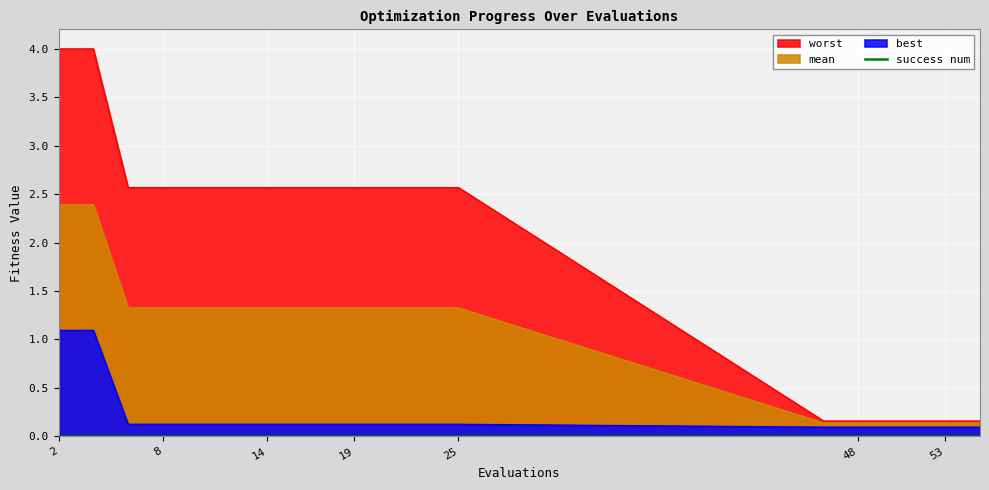

Which label corresponds to the largest value in the chart?

2